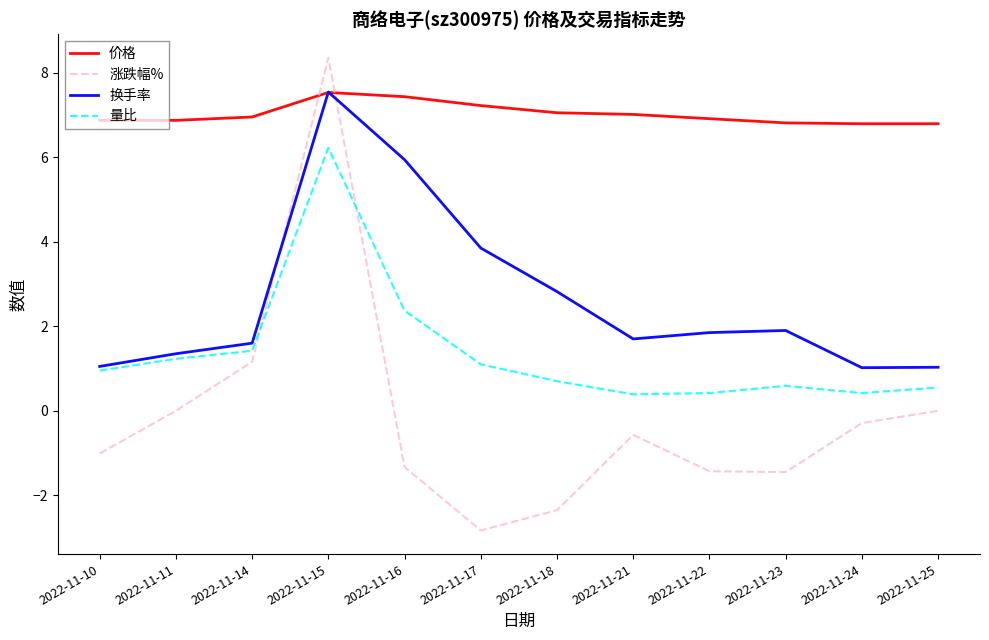

Which series has the largest total across all categories?

价格